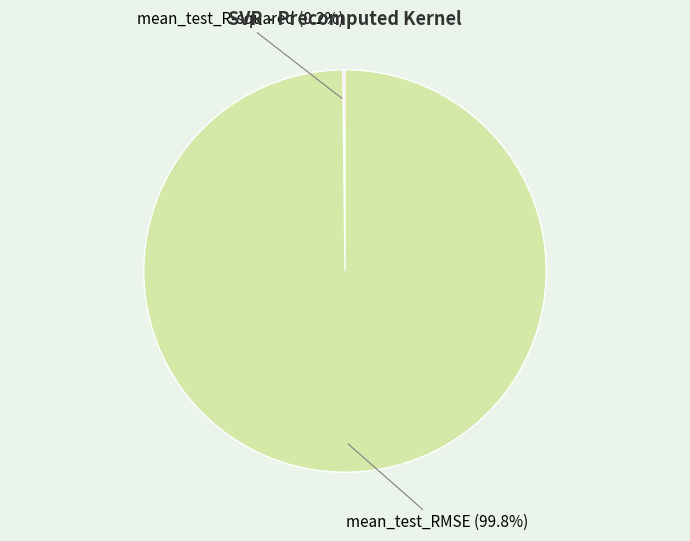

Is there any slice that represents more than half of the pie?

Yes